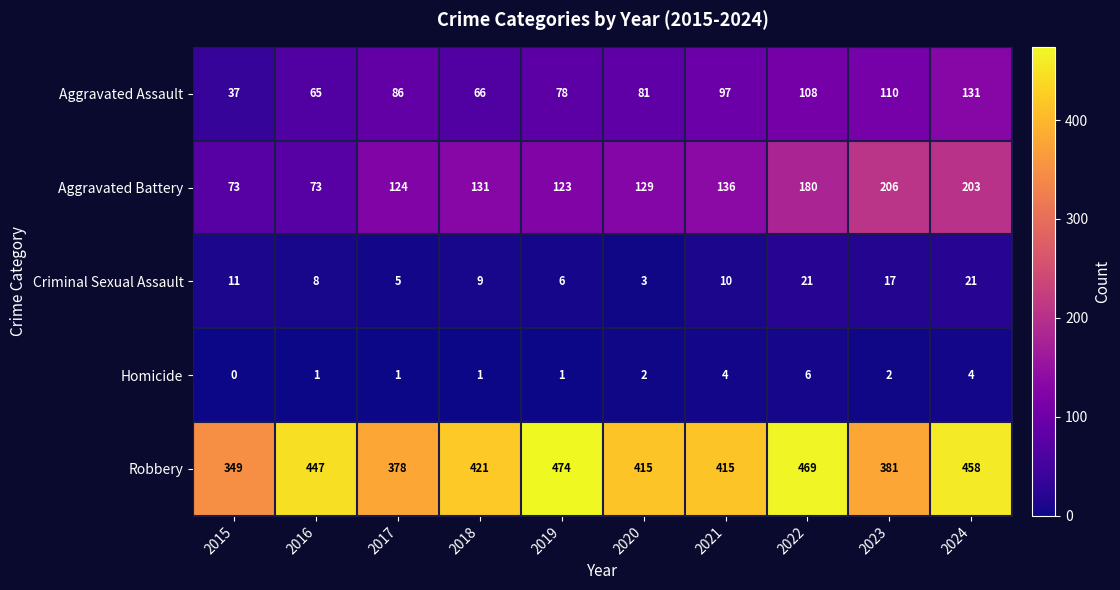

What is the sum of the Robbery values at 2018 and 2021?

836